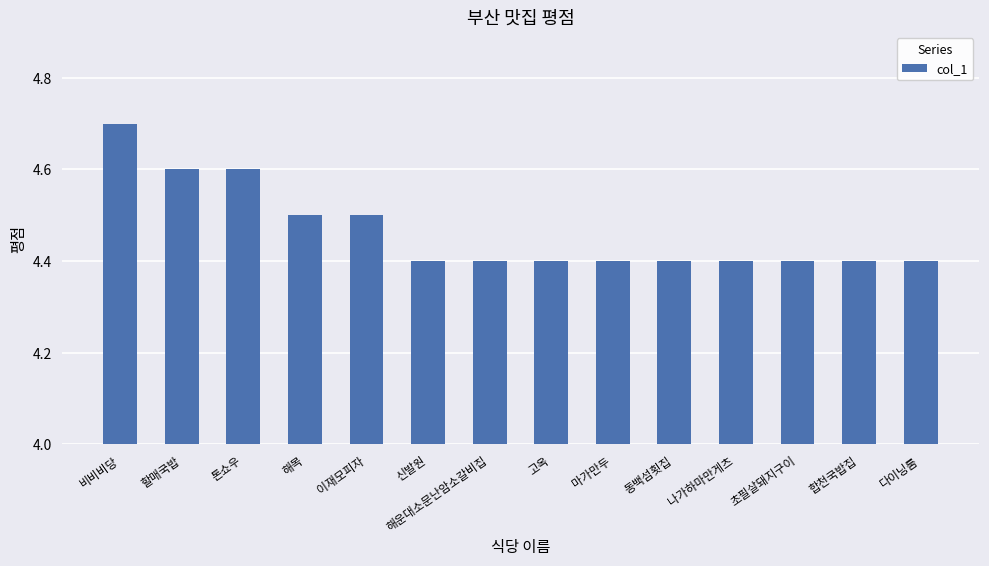

What is the difference between the values at 동백섬횟집 and 이재모피자?

0.1